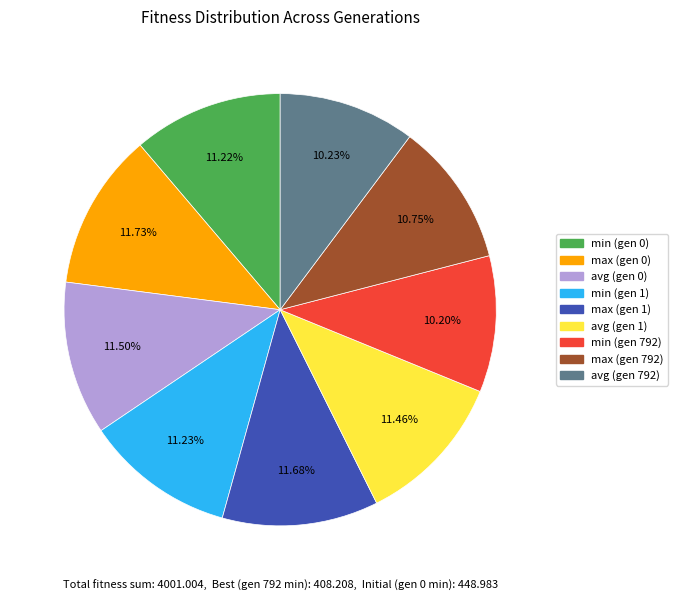

Is the sum of min (gen 1) and max (gen 1) greater than half?

No